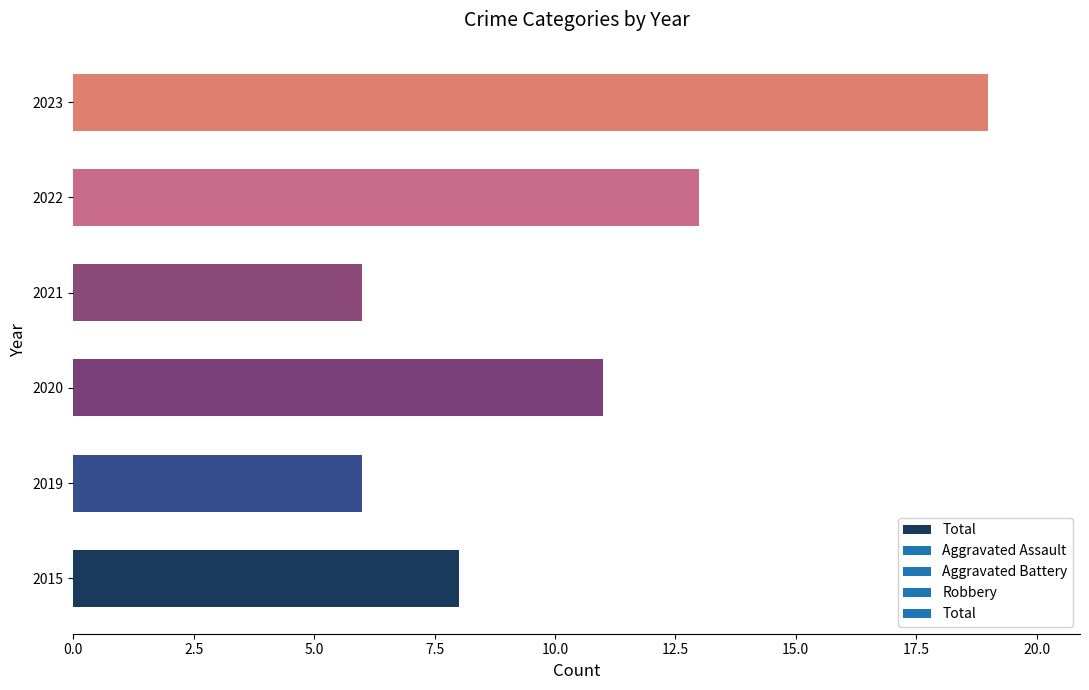

Reading top to bottom, transcribe all the data shown in this chart.

2023=19	2022=13	2021=6	2020=11	2019=6	2015=8